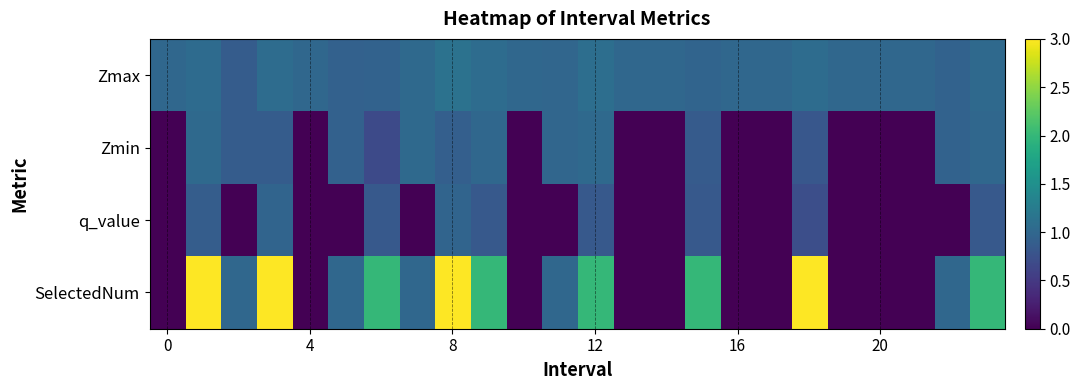

Which series has the widest spread of values?

SelectedNum